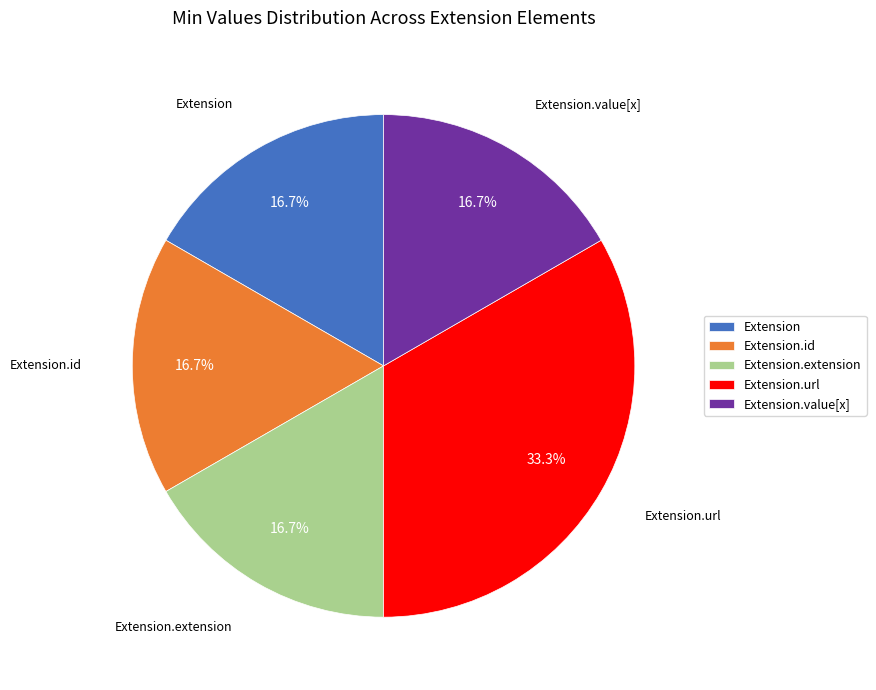

How many segments does this pie chart have?

5